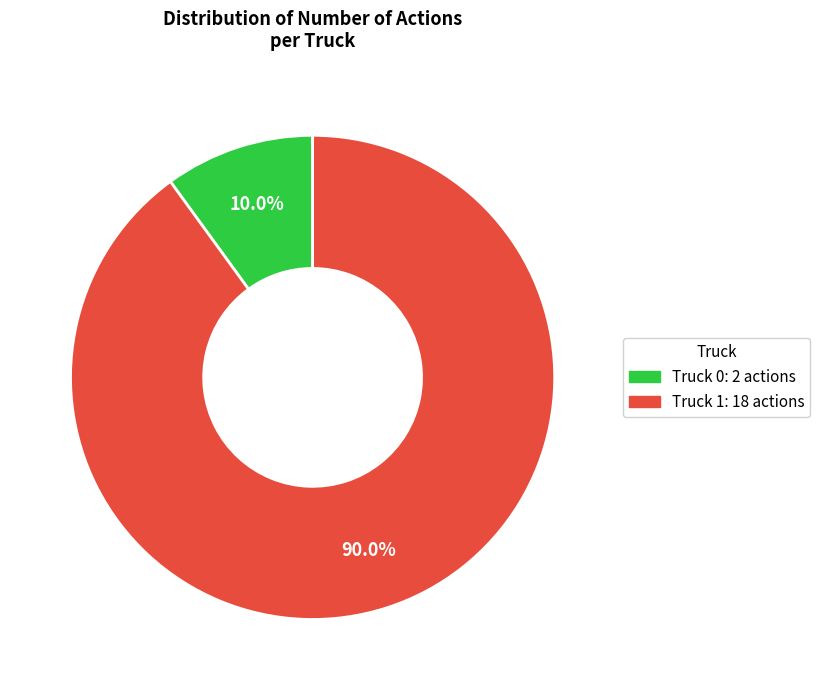

What is the largest slice in the pie chart?

Truck 1